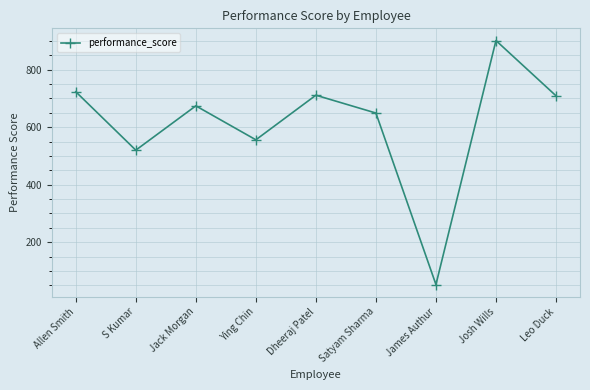

True or false: the data shows 556 at Ying Chin.

True